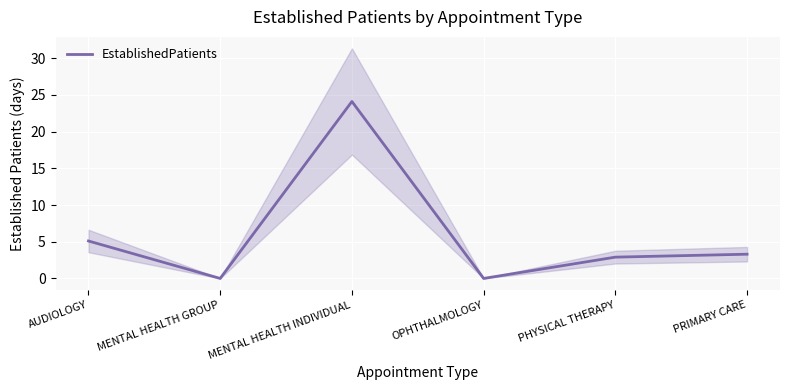

At which category does the chart reach its peak across all series?

MENTAL HEALTH INDIVIDUAL